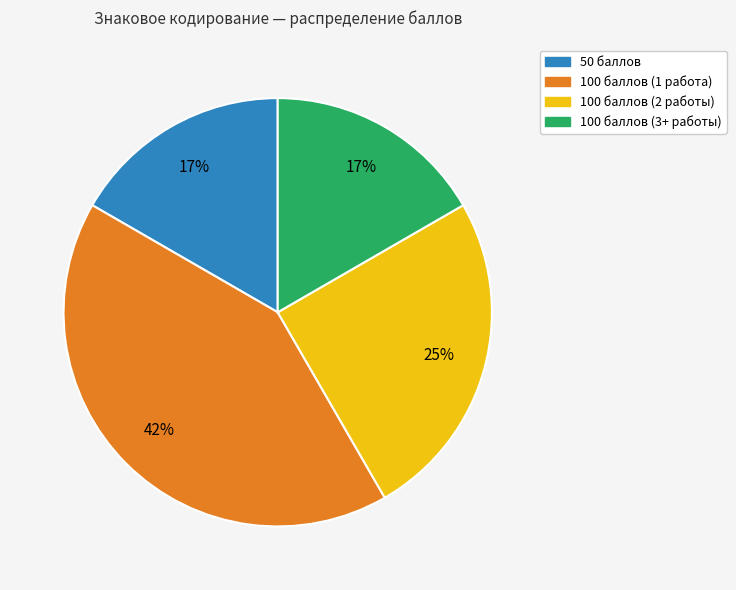

How many segments does this pie chart have?

4